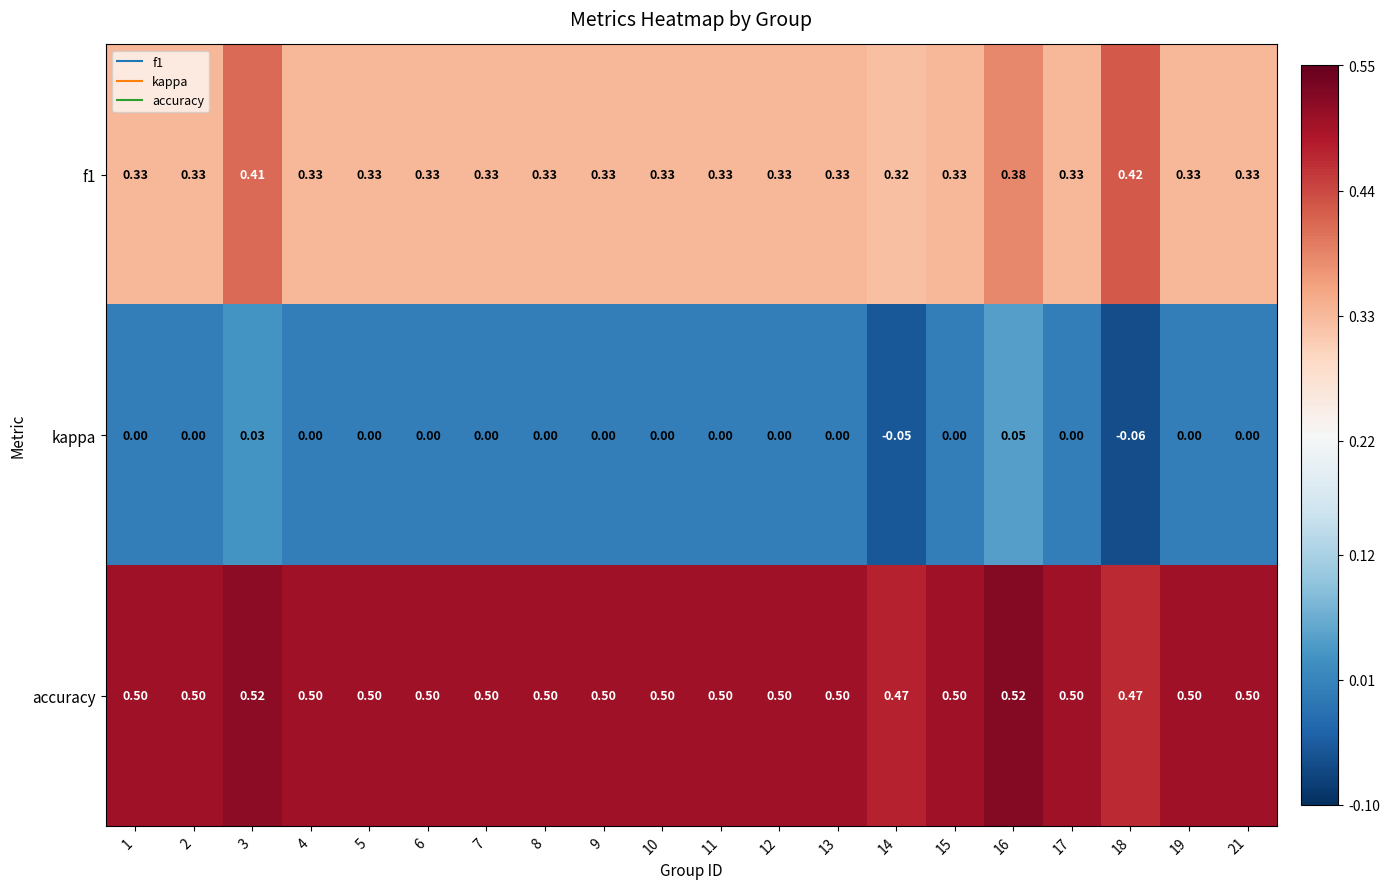

Which series has the largest total across all categories?

accuracy